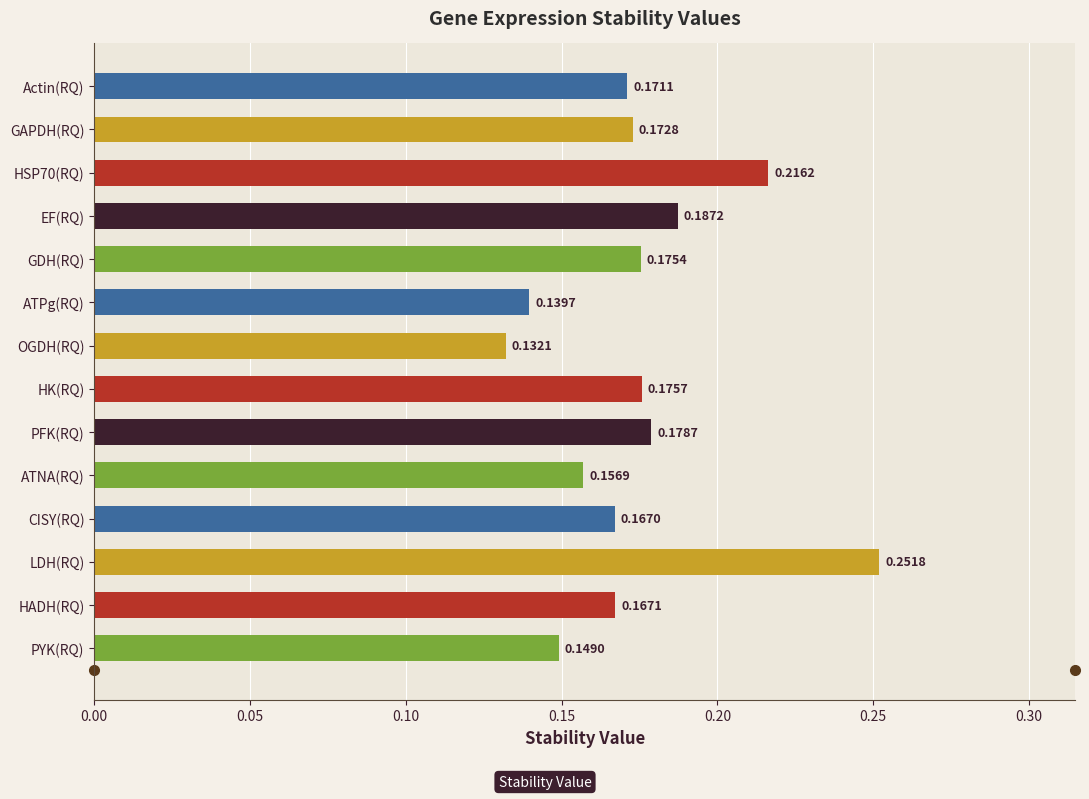

Count the values in the range 0 to 1.

14